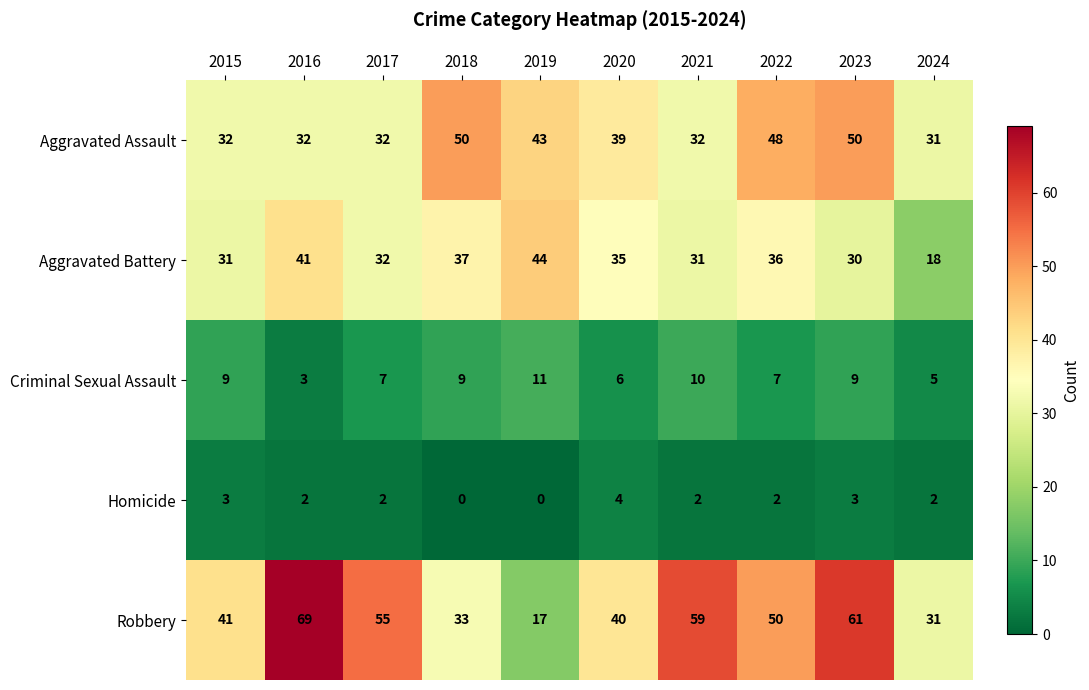

What is the total value across all series at 2024?

87